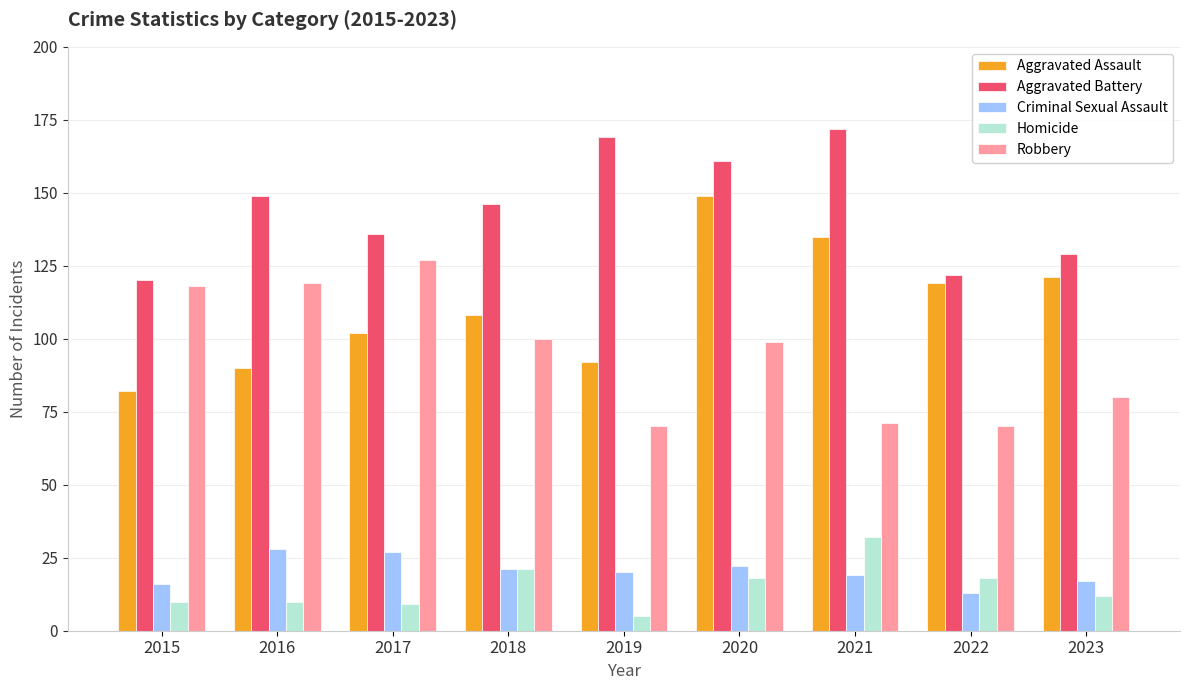

What is the value of the Aggravated Battery bar at the 7th from the left?

172